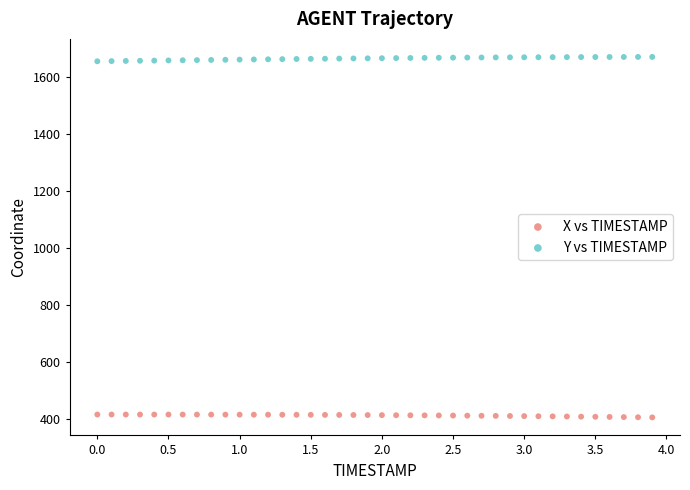

Across all data points, what is the range of X values (max minus min)?

3.9